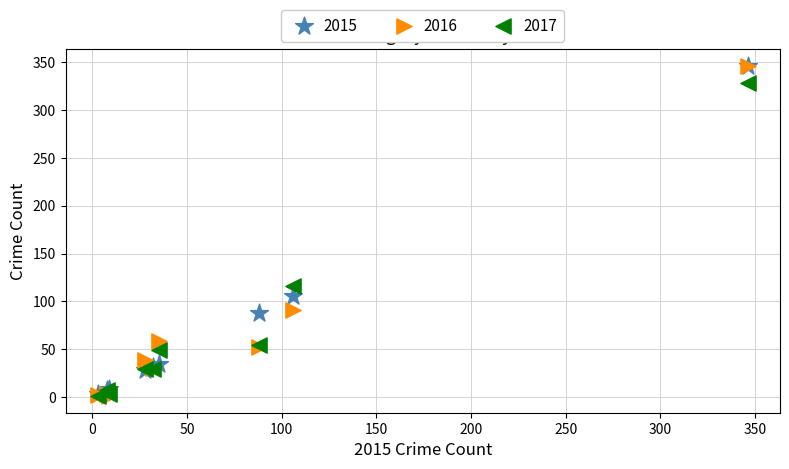

Across all series, what Y value is closest to 173?

116